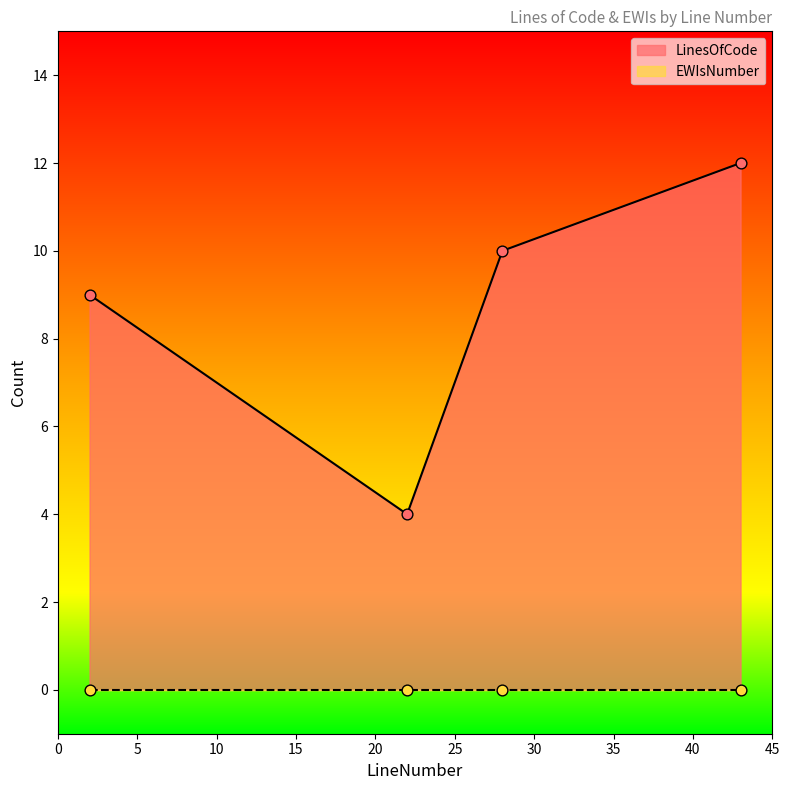

What is the ratio of the value at 2 to the value at 22?

2.2